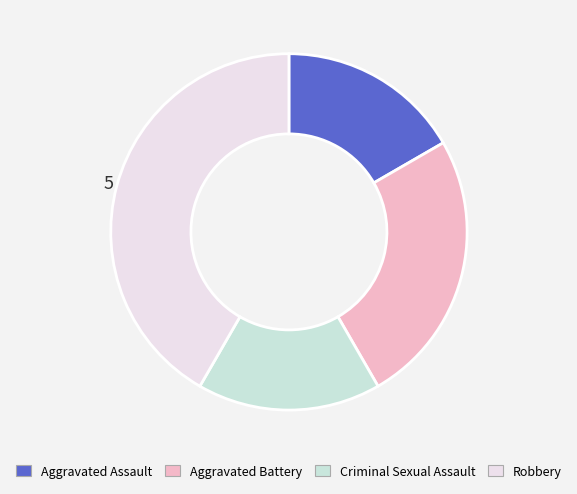

Combined, do Aggravated Battery and Robbery account for over 50%?

Yes